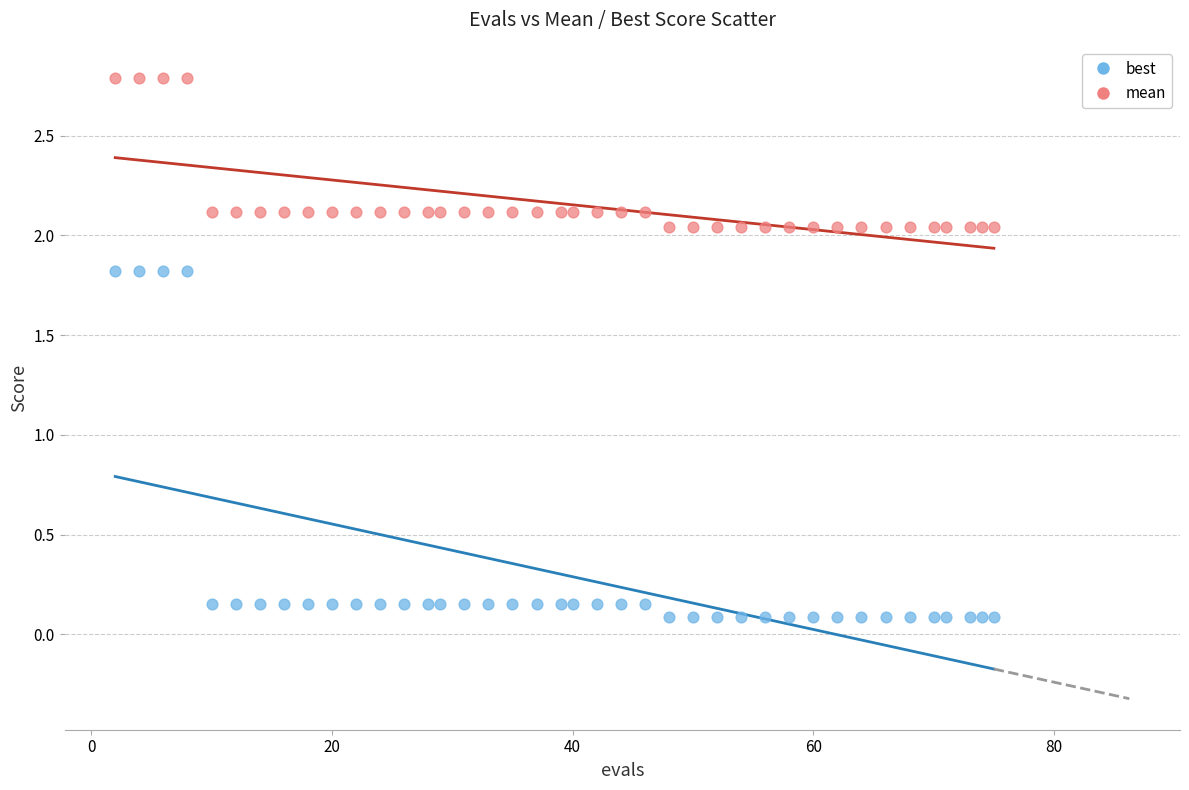

What is the X range (max minus min) for the scatter plot?

73.0